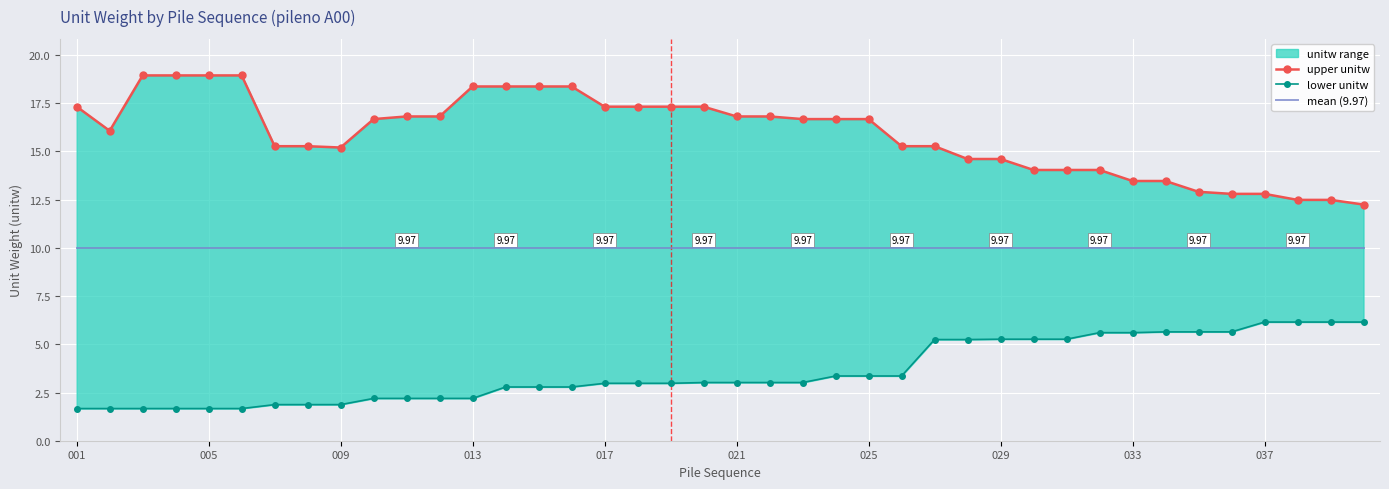

True or false: upper unitw and mean (9.97) intersect in this chart.

False